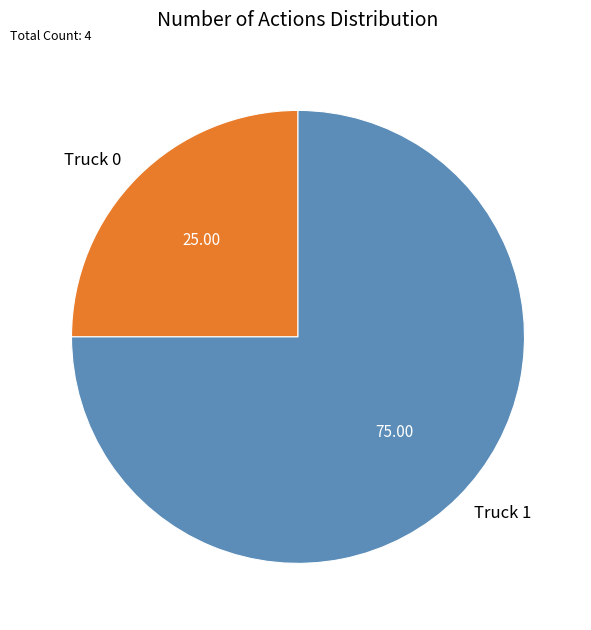

What is the ratio of the value at Truck 0 to the value at Truck 1?

0.3